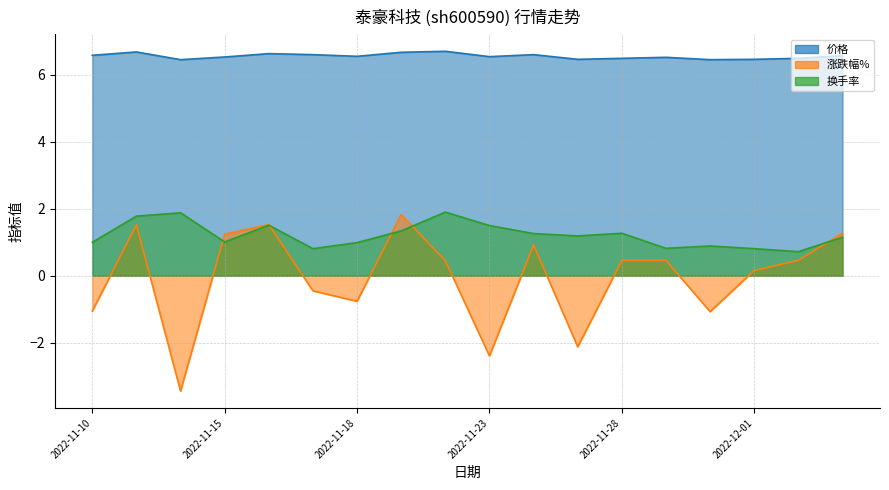

Reading right to left, list all the values displayed in this chart.

价格: 2022-12-05=6.6	2022-12-02=6.5	2022-12-01=6.5	2022-11-30=6.5	2022-11-29=6.5	2022-11-28=6.5	2022-11-25=6.5	2022-11-24=6.6	2022-11-23=6.5	2022-11-22=6.7	2022-11-21=6.7	2022-11-18=6.5	2022-11-17=6.6	2022-11-16=6.6	2022-11-15=6.5	2022-11-14=6.5	2022-11-11=6.7	2022-11-10=6.6
涨跌幅%: 2022-12-05=1.3	2022-12-02=0.5	2022-12-01=0.2	2022-11-30=-1.1	2022-11-29=0.5	2022-11-28=0.5	2022-11-25=-2.1	2022-11-24=0.9	2022-11-23=-2.4	2022-11-22=0.5	2022-11-21=1.8	2022-11-18=-0.8	2022-11-17=-0.5	2022-11-16=1.5	2022-11-15=1.2	2022-11-14=-3.4	2022-11-11=1.5	2022-11-10=-1.1
换手率: 2022-12-05=1.1	2022-12-02=0.7	2022-12-01=0.8	2022-11-30=0.9	2022-11-29=0.8	2022-11-28=1.3	2022-11-25=1.2	2022-11-24=1.3	2022-11-23=1.5	2022-11-22=1.9	2022-11-21=1.3	2022-11-18=1.0	2022-11-17=0.8	2022-11-16=1.5	2022-11-15=1.0	2022-11-14=1.9	2022-11-11=1.8	2022-11-10=1.0